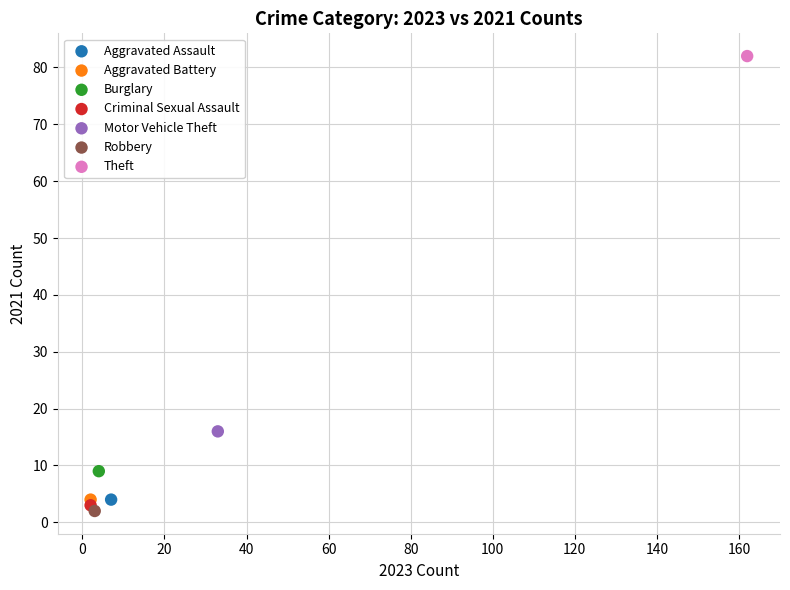

What are all the series names shown in the legend?

Aggravated Assault, Aggravated Battery, Burglary, Criminal Sexual Assault, Motor Vehicle Theft, Robbery, Theft